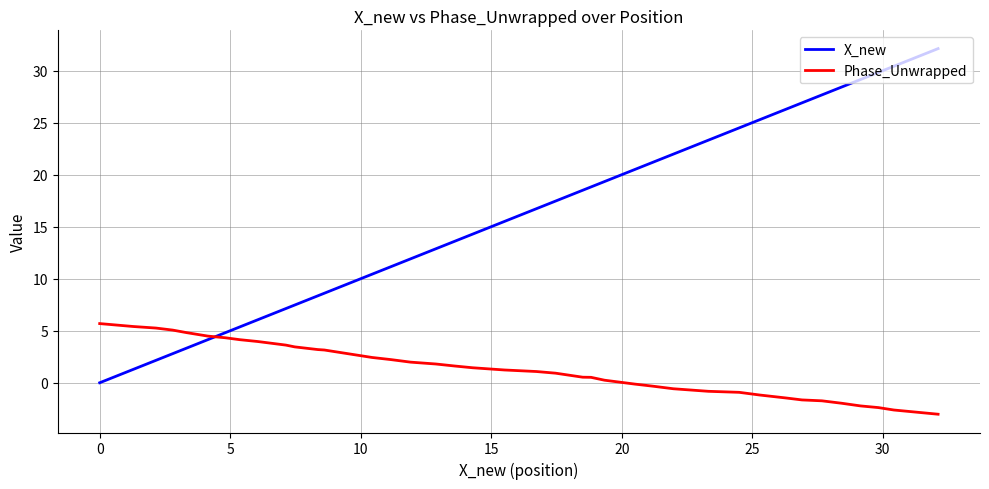

Which series has the widest spread of values?

X_new